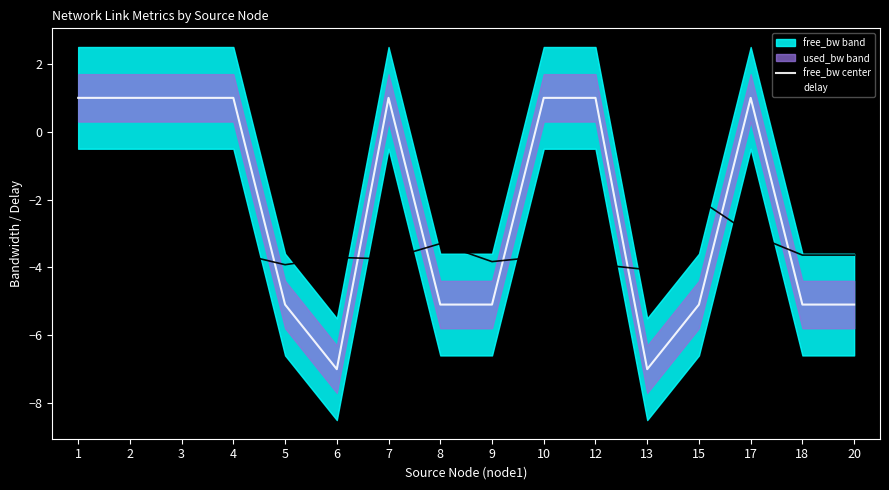

Reading left to right, transcribe all the data shown in this chart.

free_bw center: 1.0	1.0	1.0	1.0	-5.1	-7.0	1.0	-5.1	-5.1	1.0	1.0	-7.0	-5.1	1.0	-5.1	-5.1
delay: -2.6	-3.6	-3.7	-3.6	-3.9	-3.7	-3.7	-3.3	-3.8	-3.7	-3.9	-4.1	-2.0	-3.0	-3.6	-3.6